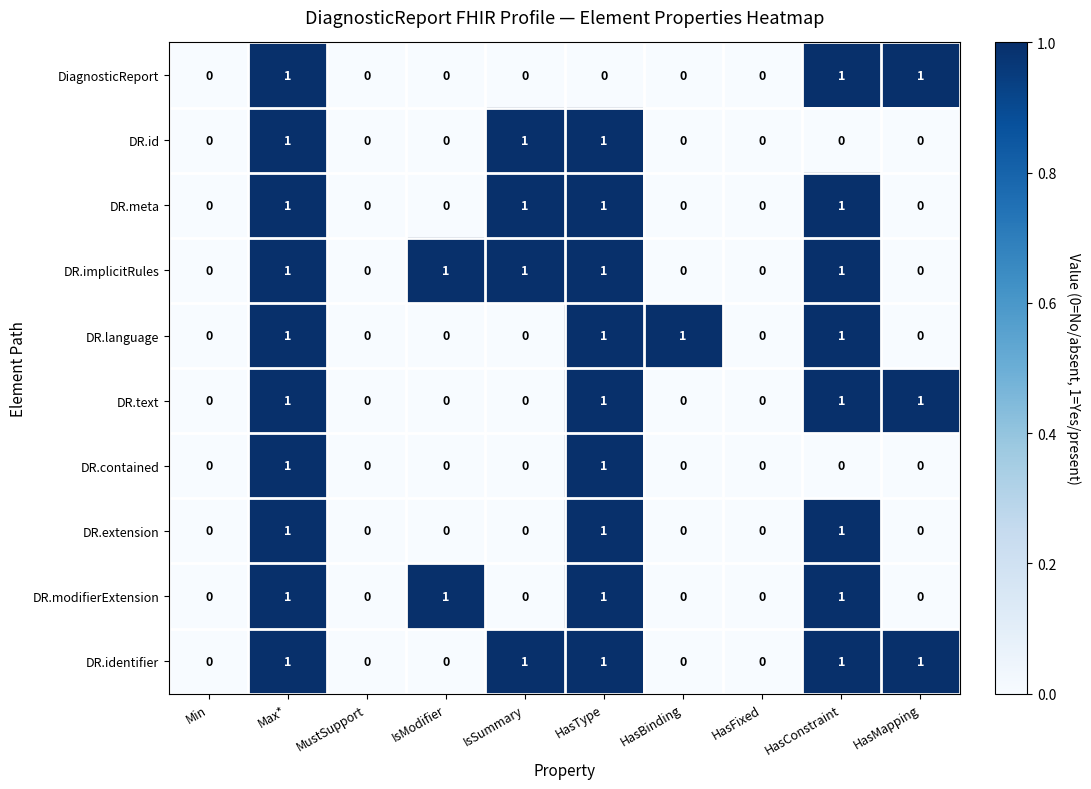

At which category is the sum across all series the highest?

Max*